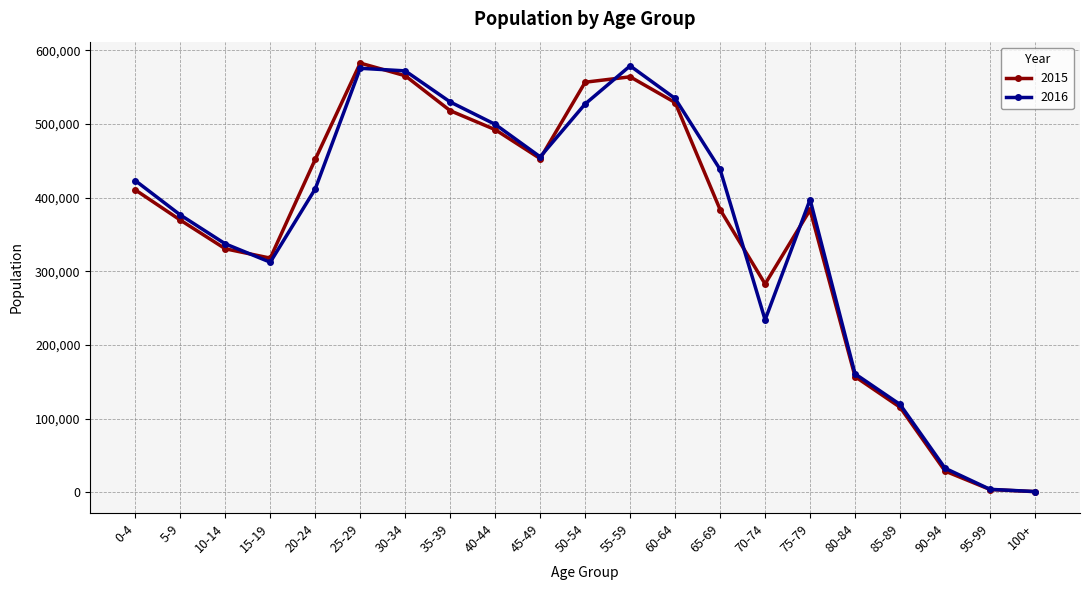

What is the label of the 2nd point from the right?

95-99